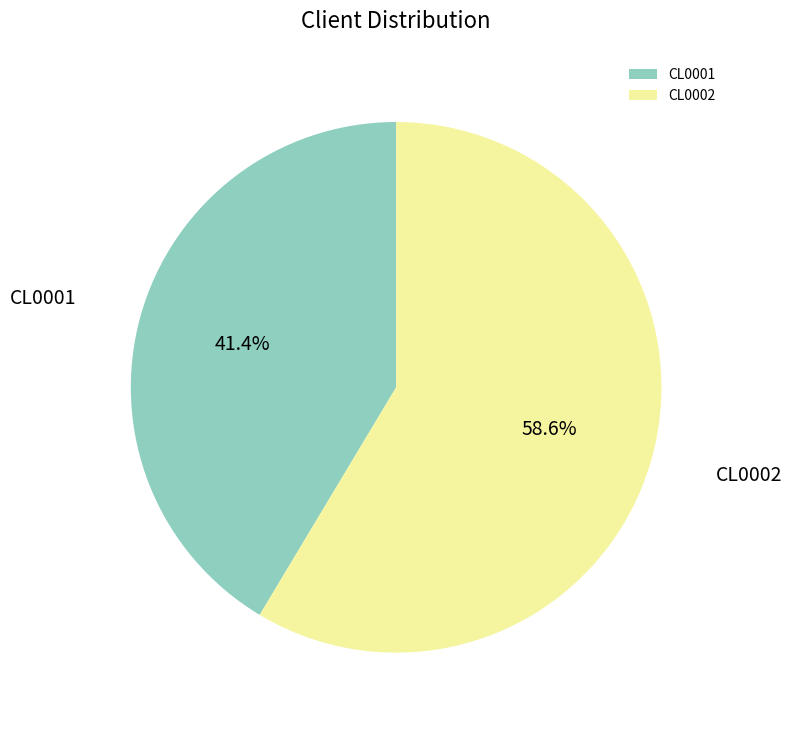

To the nearest percent, what is the combined percentage of CL0001 and CL0002?

100%